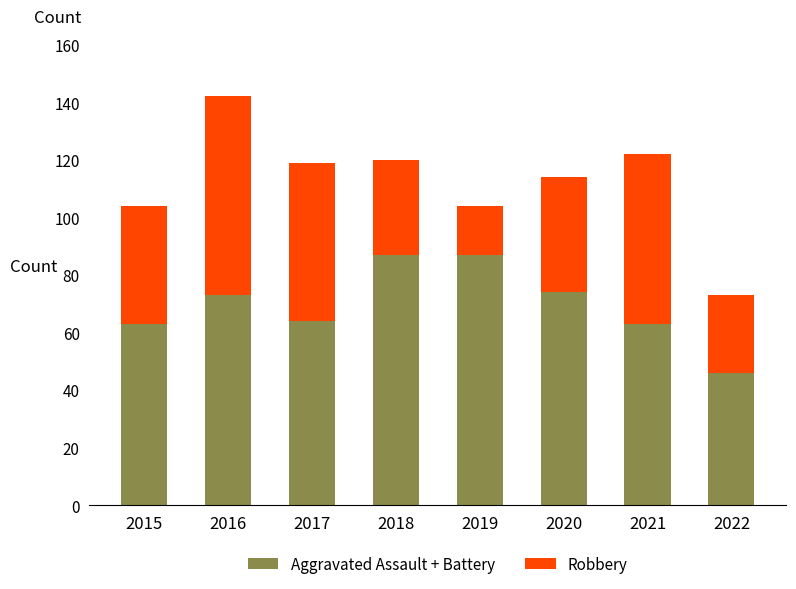

Reading left to right, what are the values for Aggravated Assault + Battery?

63	73	64	87	87	74	63	46